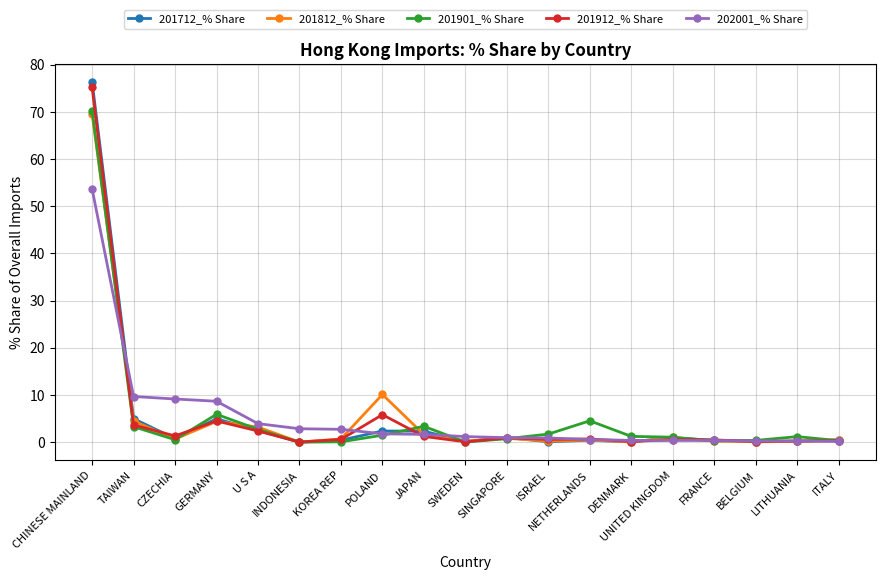

Where is the first local minimum for 201812_% Share?

CZECHIA